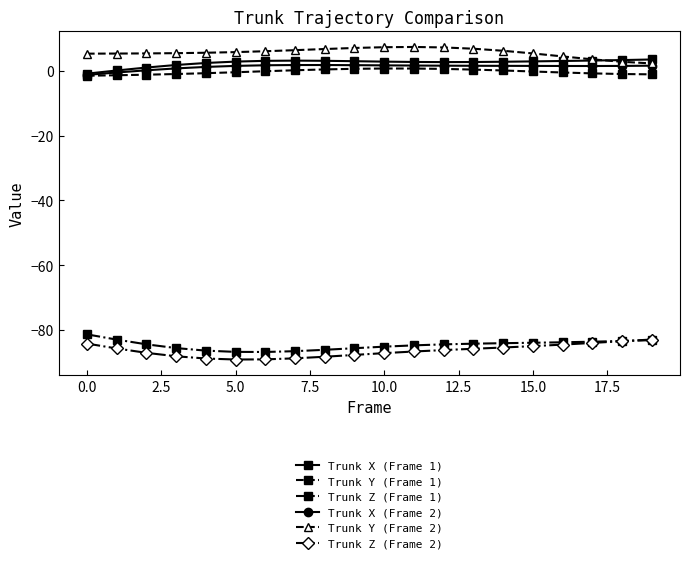

What is the greatest value displayed?

7.3